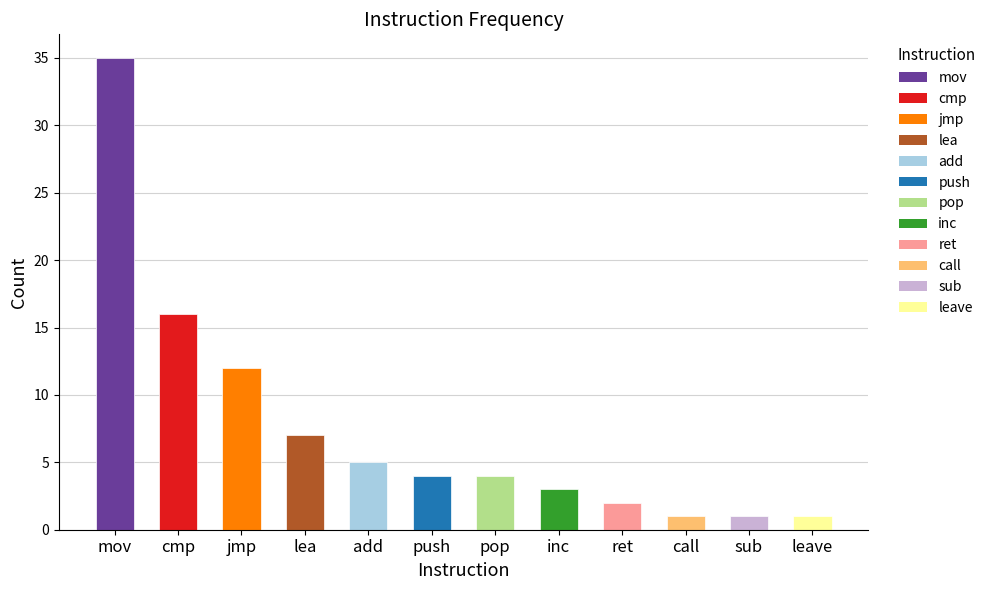

What is the sum of all values?

91